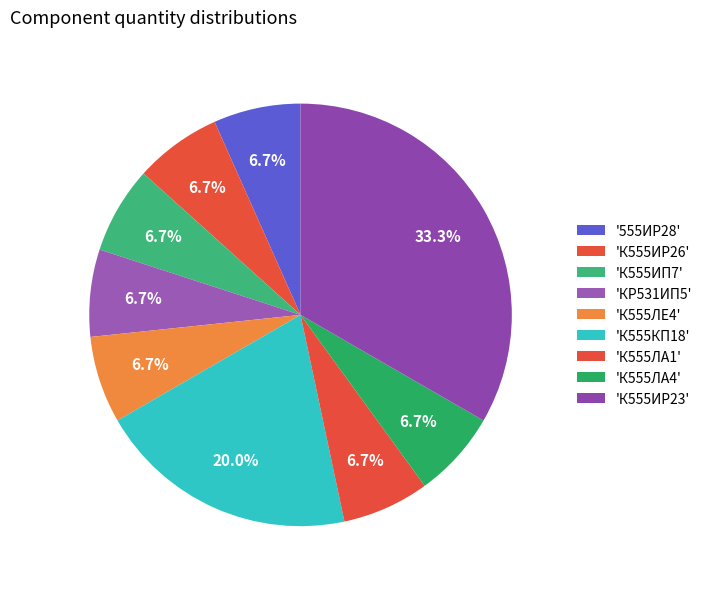

How many segments does this pie chart have?

9